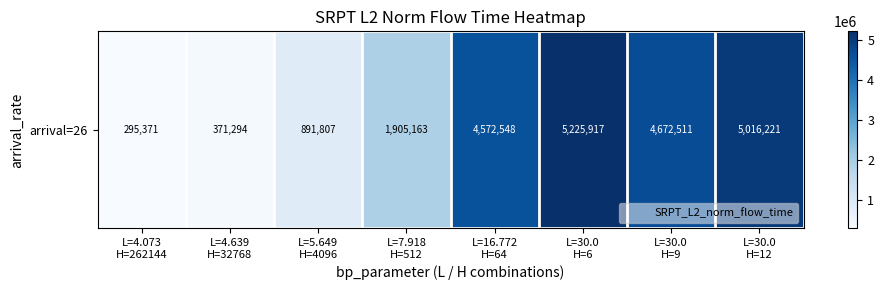

Between L=30.0
H=9 and L=5.649
H=4096, which is larger?

L=30.0
H=9